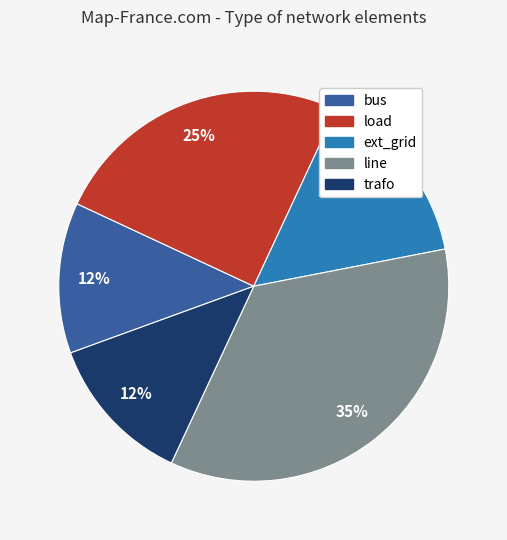

How many segments does this pie chart have?

5